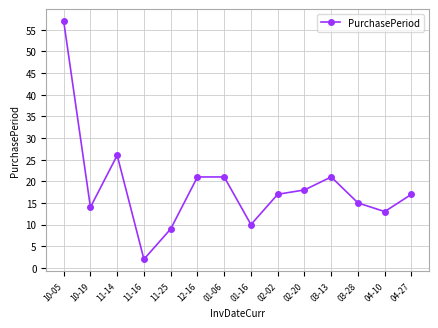

What position from the right is 11-25?

10